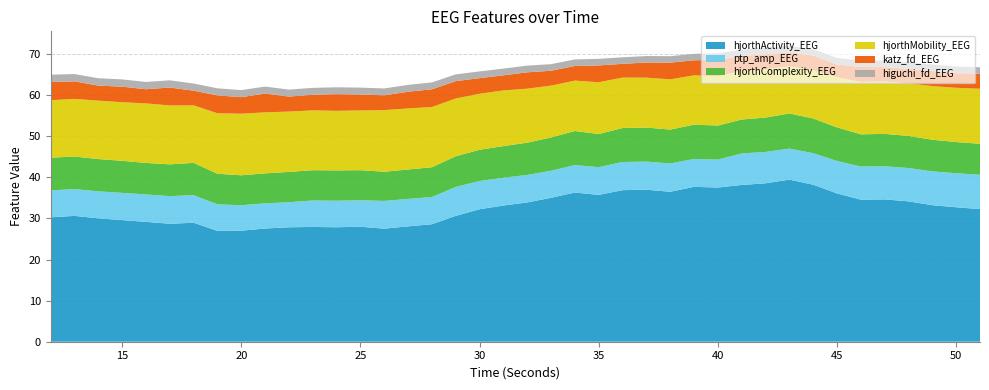

Reading left to right, list all the values displayed in this chart.

hjorthComplexity_EEG: 12=8.0	13=7.9	14=7.9	15=7.8	16=7.7	17=7.7	18=7.9	19=7.4	20=7.3	21=7.3	22=7.4	23=7.4	24=7.4	25=7.3	26=7.1	27=7.2	28=7.3	29=7.5	30=7.6	31=7.7	32=7.9	33=8.1	34=8.3	35=8.1	36=8.3	37=8.3	38=8.2	39=8.4	40=8.3	41=8.3	42=8.4	43=8.6	44=8.4	45=8.2	46=7.8	47=7.9	48=7.8	49=7.7	50=7.6	51=7.6
hjorthMobility_EEG: 12=14.0	13=14.0	14=14.2	15=14.3	16=14.5	17=14.3	18=14.0	19=14.7	20=15.0	21=14.8	22=14.7	23=14.6	24=14.5	25=14.5	26=15.0	27=14.9	28=14.7	29=14.1	30=13.6	31=13.6	32=13.1	33=12.6	34=12.3	35=12.6	36=12.3	37=12.1	38=12.2	39=12.0	40=12.0	41=11.9	42=11.8	43=11.5	44=11.7	45=12.2	46=12.7	47=12.7	48=12.8	49=13.0	50=13.2	51=13.4
ptp_amp_EEG: 12=6.6	13=6.5	14=6.6	15=6.6	16=6.7	17=6.7	18=6.7	19=6.5	20=6.2	21=6.1	22=6.1	23=6.4	24=6.5	25=6.4	26=6.7	27=6.7	28=6.6	29=7.0	30=6.9	31=6.8	32=6.7	33=6.6	34=6.7	35=6.7	36=6.9	37=6.8	38=6.9	39=6.8	40=6.8	41=7.7	42=7.6	43=7.5	44=7.7	45=7.9	46=8.1	47=8.1	48=8.1	49=8.2	50=8.3	51=8.3
katz_fd_EEG: 12=4.4	13=4.3	14=3.7	15=3.8	16=3.4	17=4.4	18=3.6	19=4.3	20=4.0	21=4.6	22=3.7	23=3.8	24=4.1	25=3.9	26=3.6	27=4.1	28=4.3	29=4.2	30=3.8	31=3.7	32=4.0	33=3.6	34=3.6	35=4.1	36=3.3	37=3.7	38=4.1	39=3.7	40=4.0	41=3.5	42=3.6	43=3.4	44=3.6	45=3.1	46=3.6	47=3.5	48=3.5	49=3.7	50=3.6	51=3.6
higuchi_fd_EEG: 12=1.8	13=1.8	14=1.8	15=1.8	16=1.8	17=1.8	18=1.7	19=1.7	20=1.7	21=1.7	22=1.7	23=1.7	24=1.7	25=1.7	26=1.7	27=1.7	28=1.7	29=1.7	30=1.6	31=1.6	32=1.6	33=1.6	34=1.6	35=1.6	36=1.6	37=1.6	38=1.6	39=1.6	40=1.6	41=1.6	42=1.6	43=1.6	44=1.6	45=1.6	46=1.6	47=1.6	48=1.6	49=1.6	50=1.6	51=1.6
hjorthActivity_EEG: 12=30.3	13=30.6	14=30.0	15=29.6	16=29.2	17=28.7	18=29.0	19=27.0	20=27.0	21=27.6	22=27.9	23=27.9	24=27.9	25=28.0	26=27.5	27=28.1	28=28.6	29=30.6	30=32.2	31=33.2	32=33.9	33=35.0	34=36.3	35=35.7	36=36.9	37=37.0	38=36.5	39=37.7	40=37.5	41=38.2	42=38.6	43=39.5	44=38.2	45=36.1	46=34.6	47=34.6	48=34.2	49=33.2	50=32.7	51=32.3